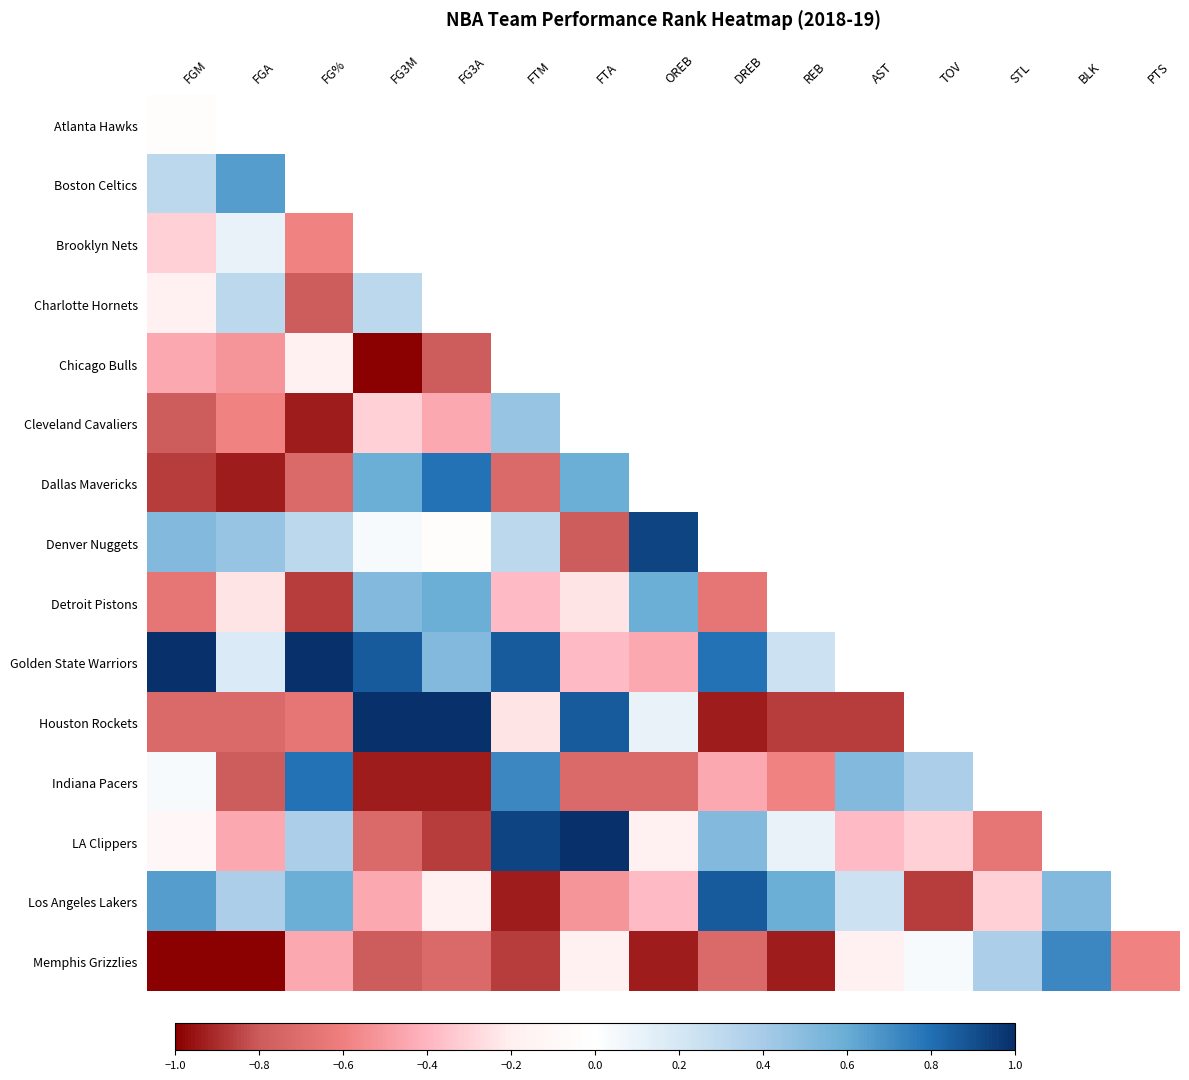

How many data points in Houston Rockets are less than 0?

7